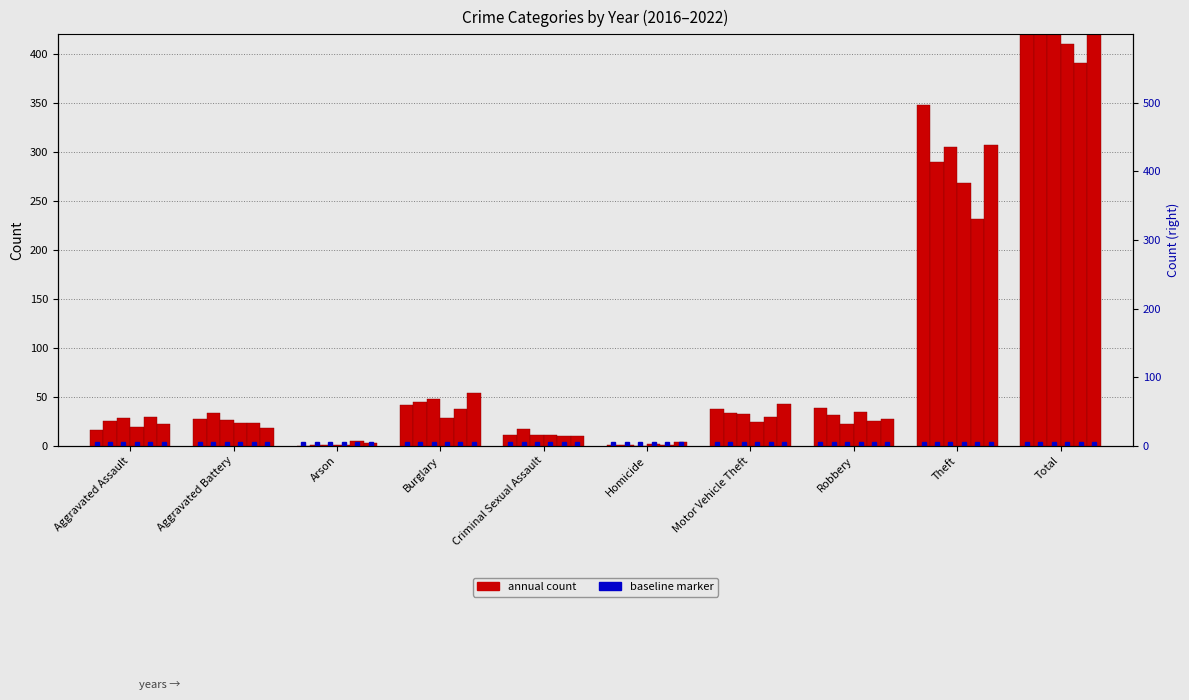

What is the difference between the maximum and minimum values in the 2022 series?

485